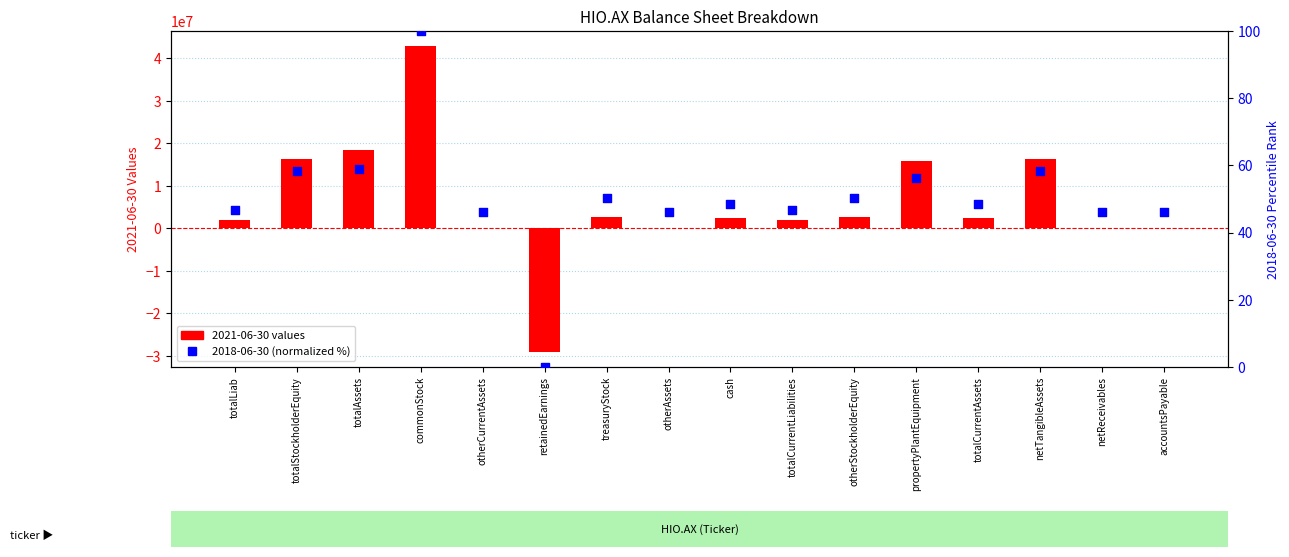

Between otherCurrentAssets and totalCurrentAssets, which is larger?

totalCurrentAssets